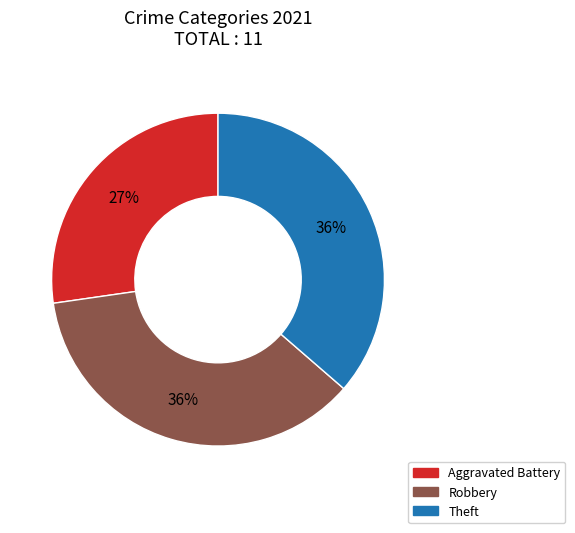

To the nearest percent, what is the average slice percentage?

33%